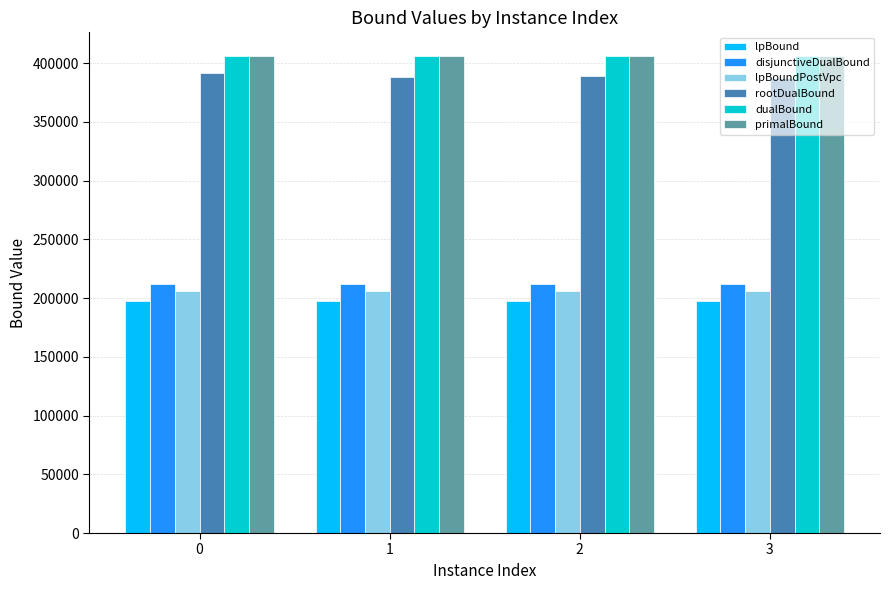

What is the spread (max minus min) of values at 0?

208116.9